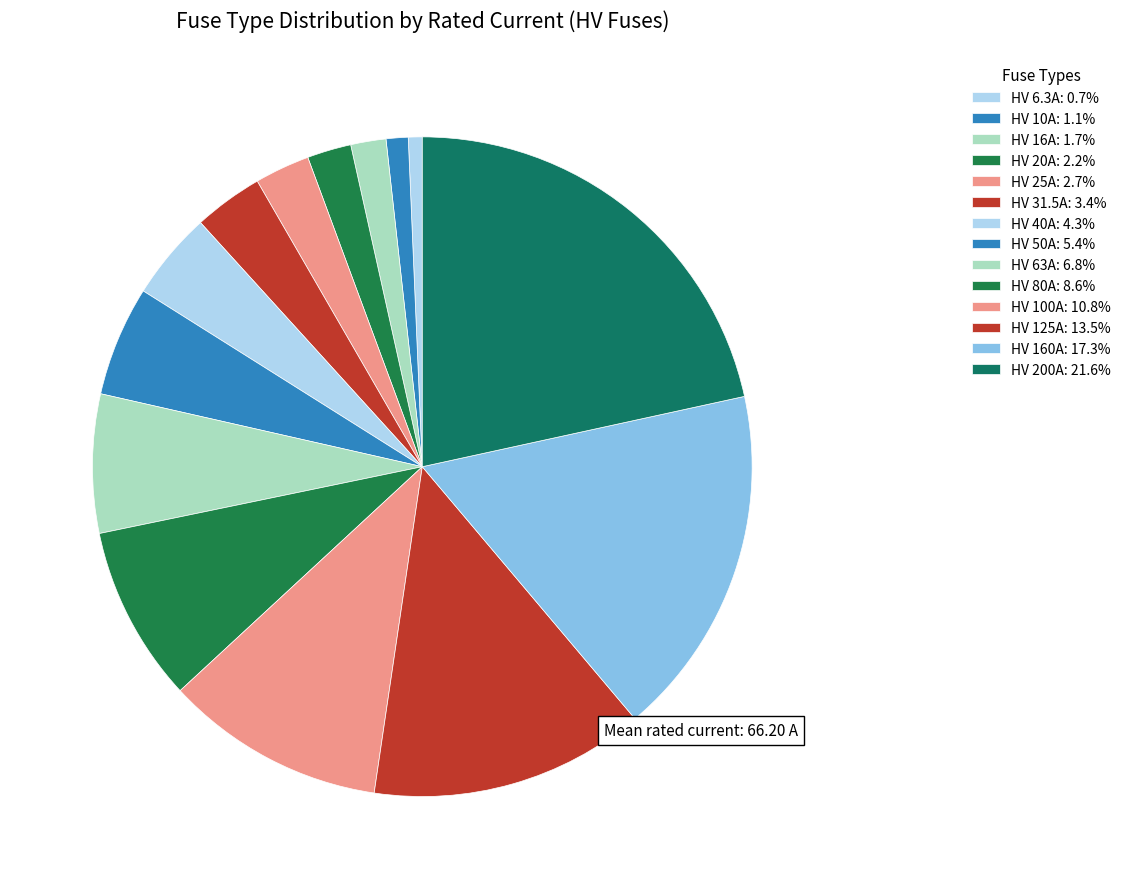

How many slices are in this pie chart?

14